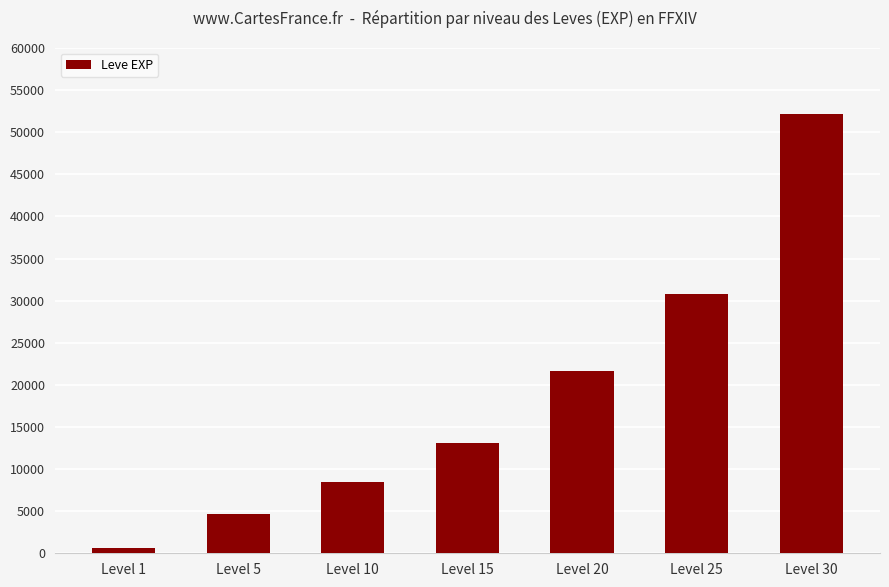

What is the difference between the values at Level 5 and Level 10?

3770